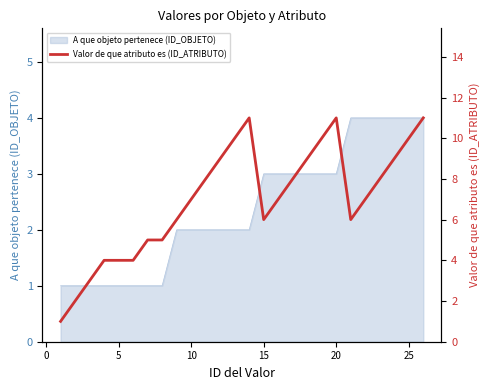

How many interior local peaks (higher than both neighbors) does the data have?

2